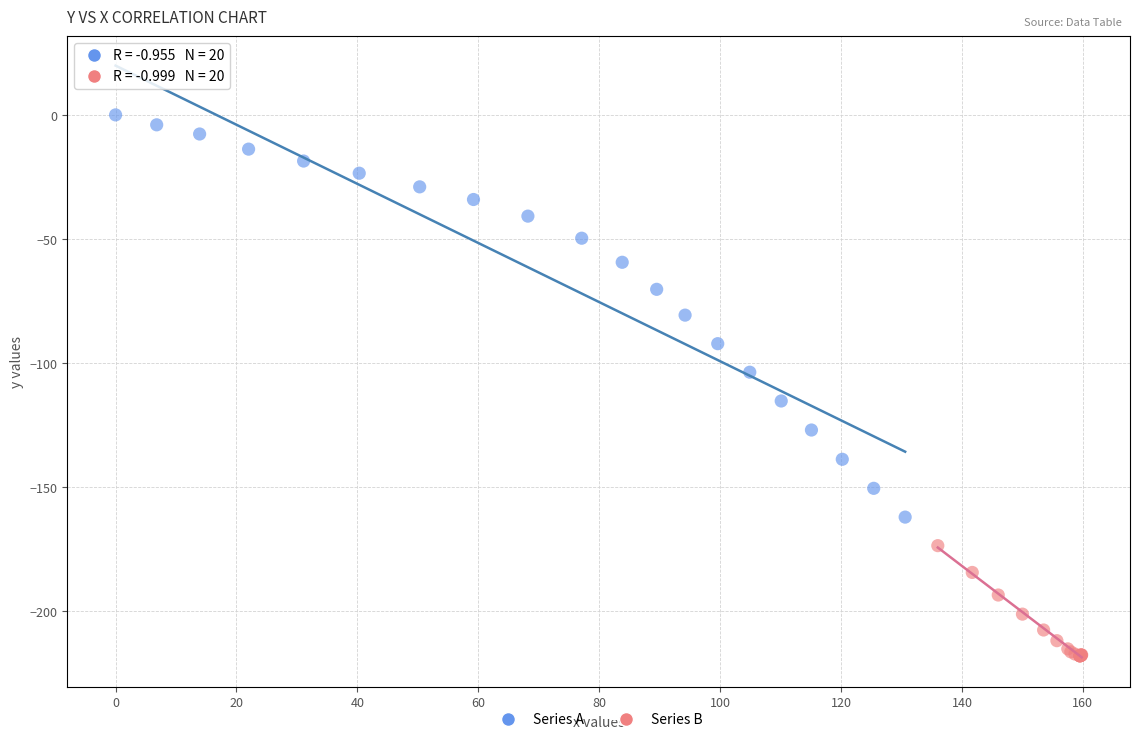

Which series has the widest spread of Y values?

Series A